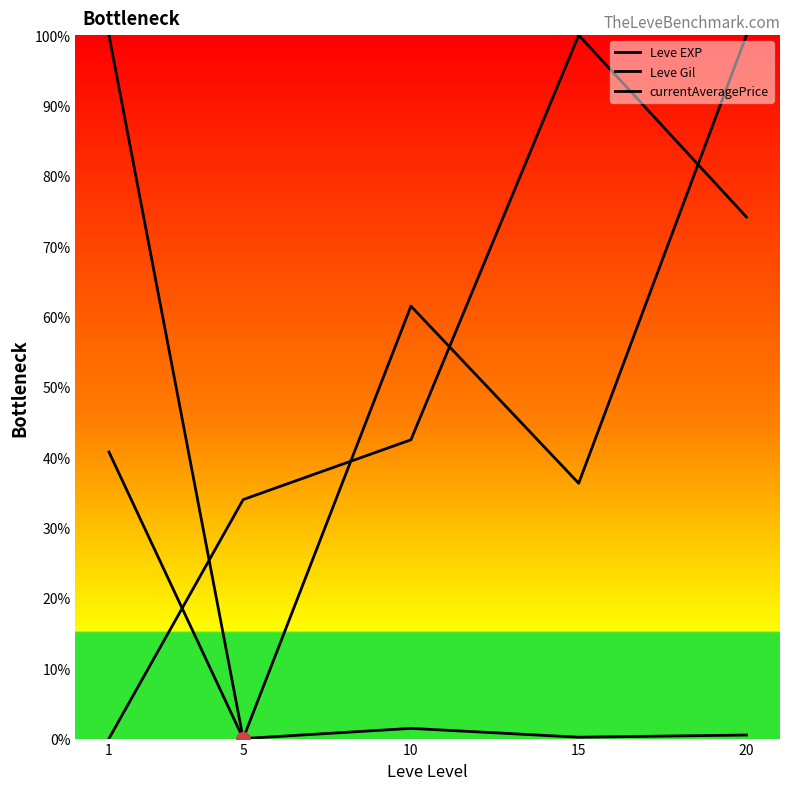

At which category is the sum across all series the highest?

20